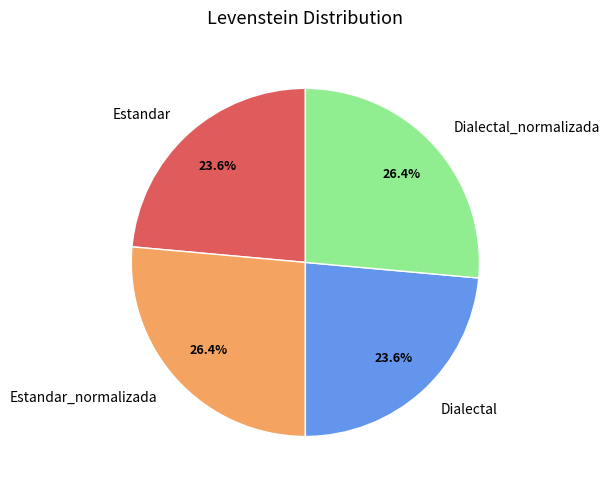

Is there a majority slice in this chart?

No